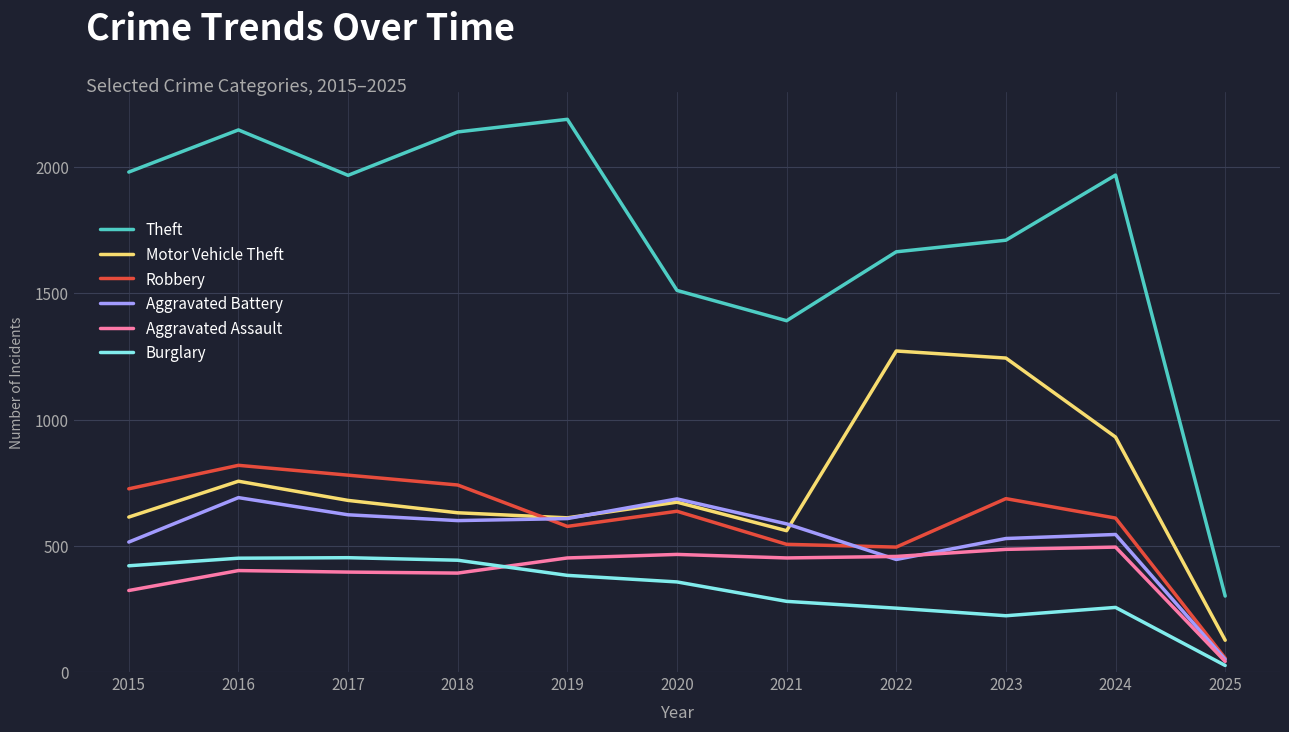

Between 2017 and 2024, which series saw the biggest shift?

Motor Vehicle Theft